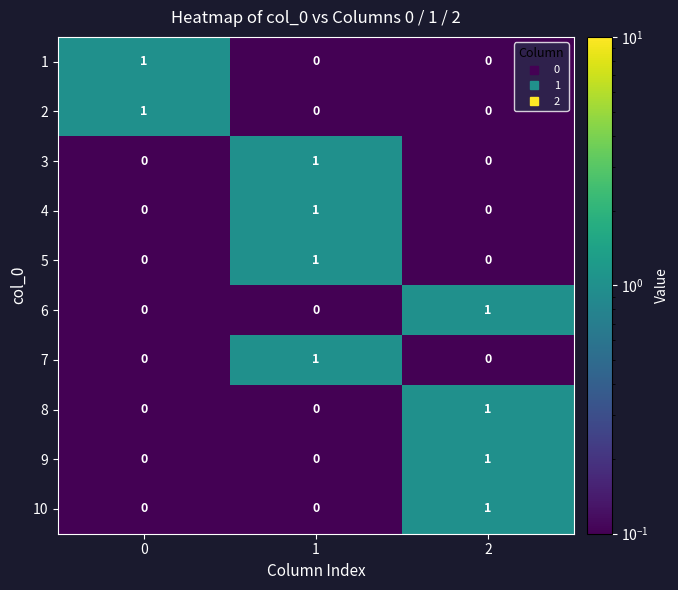

True or false: 7 has a value of 1 at 2.

False